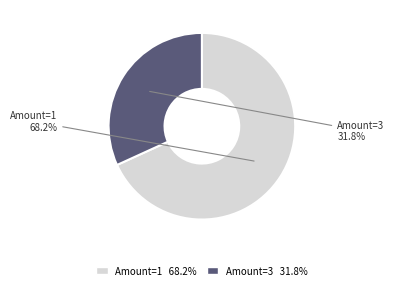

Which has a higher value, Amount=3 or Amount=1?

Amount=1